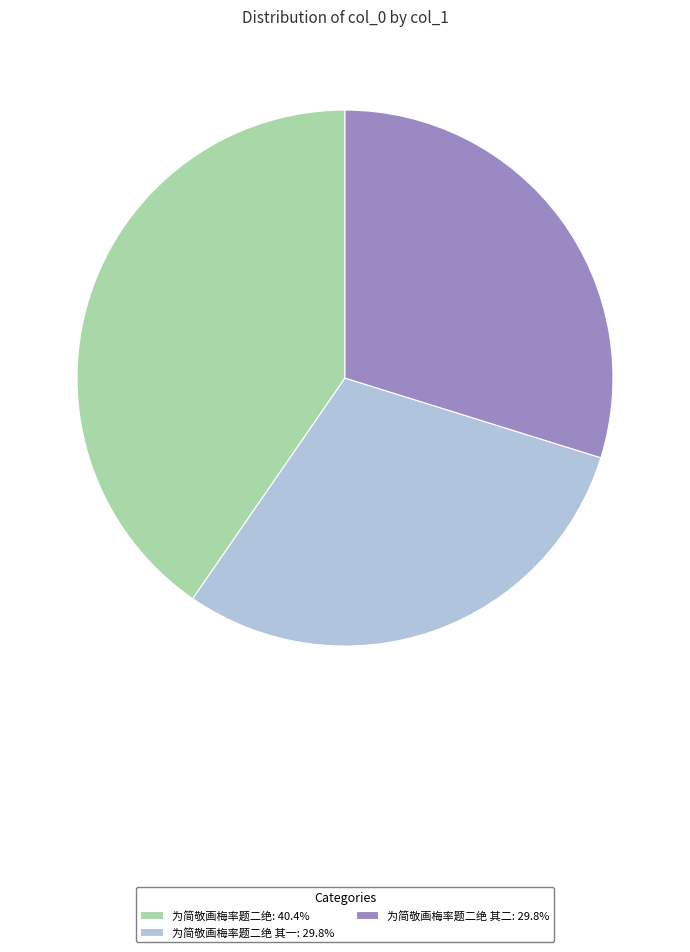

What is the ratio of the value at 为简敬画梅率题二绝 其二: 29.8% to the value at 为简敬画梅率题二绝 其一: 29.8%?

1.0